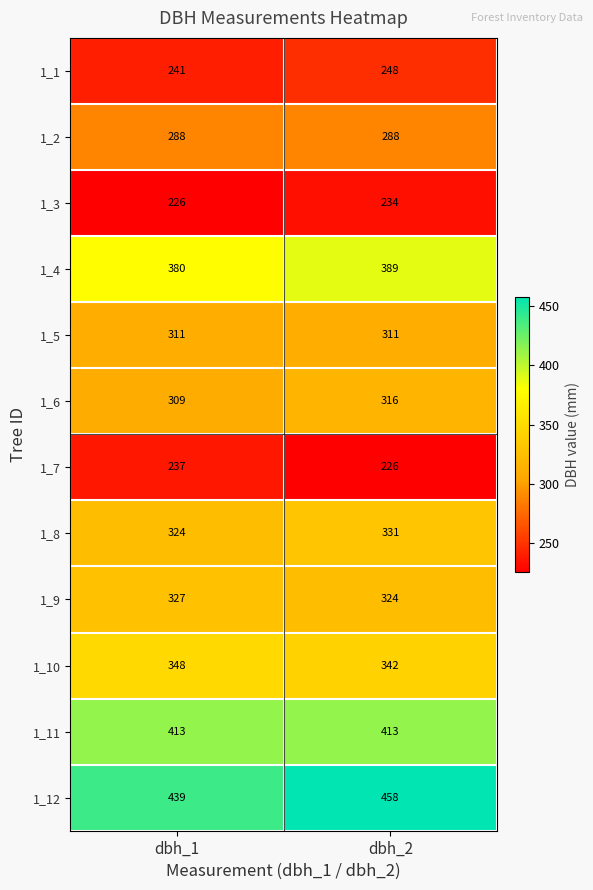

Reading right to left, extract all data points from this chart.

1_1: 248	241
1_2: 288	288
1_3: 234	226
1_4: 389	380
1_5: 311	311
1_6: 316	309
1_7: 226	237
1_8: 331	324
1_9: 324	327
1_10: 342	348
1_11: 413	413
1_12: 458	439